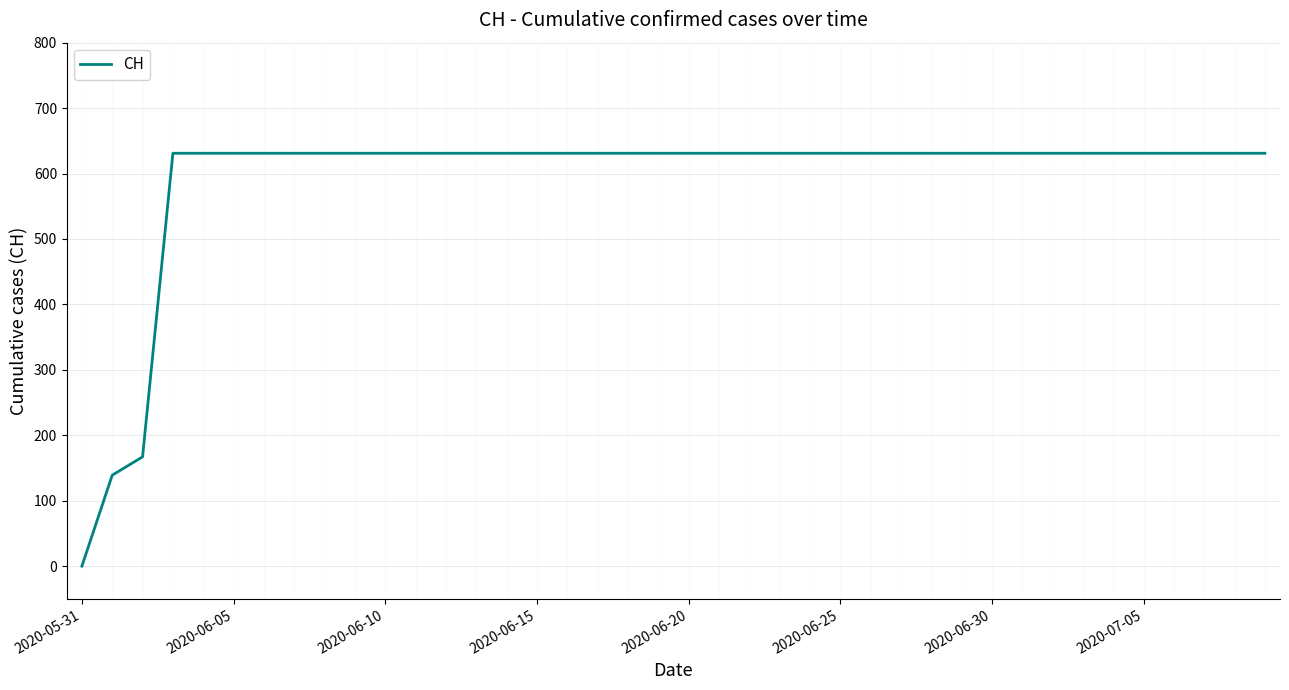

What is the maximum value shown in the chart?

631